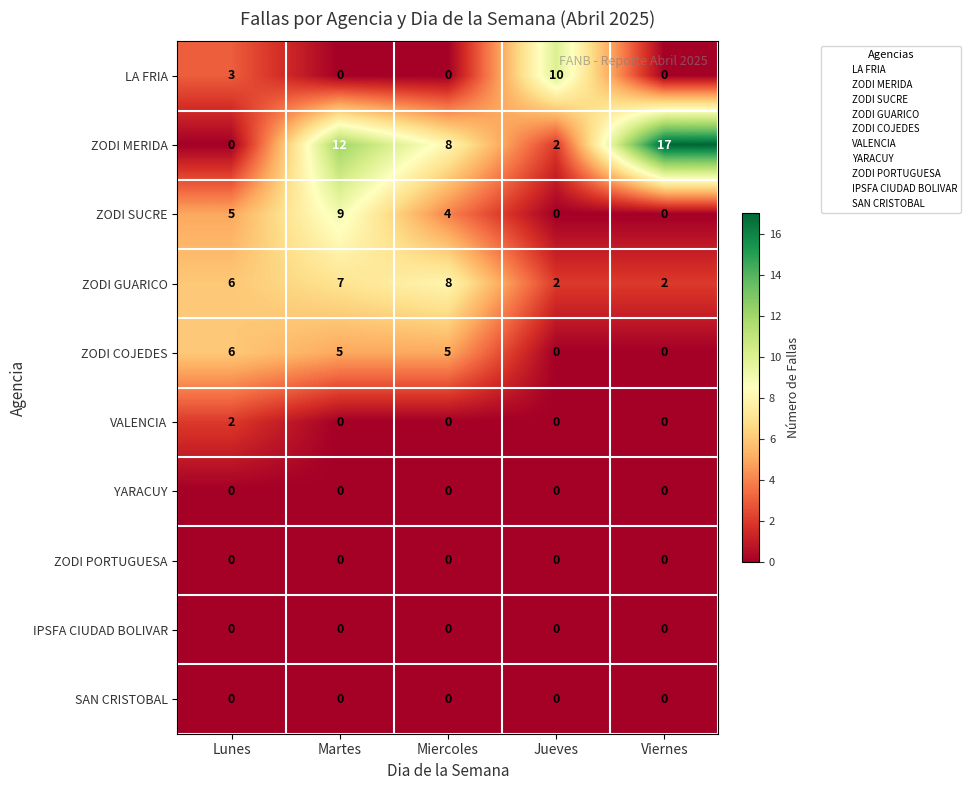

The ZODI MERIDA series shows 2 at Jueves. True or false?

True